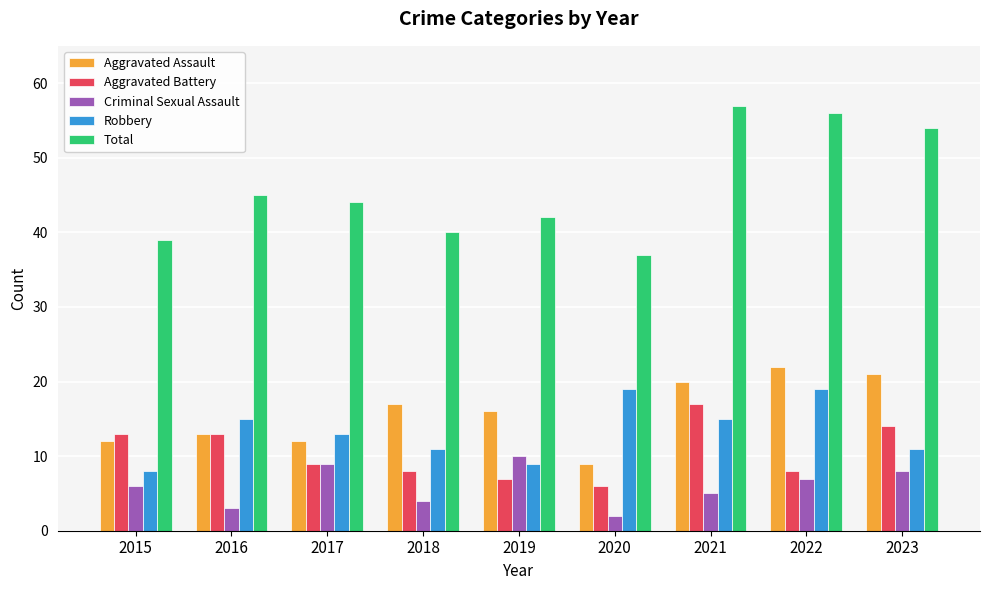

The Aggravated Assault series shows 18 at 2015. True or false?

False